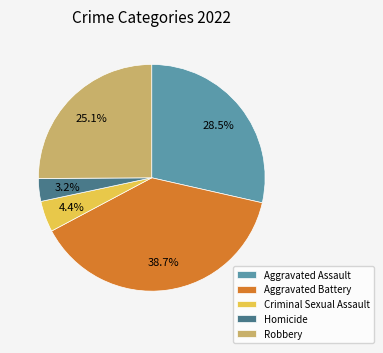

Is there a majority slice in this chart?

No